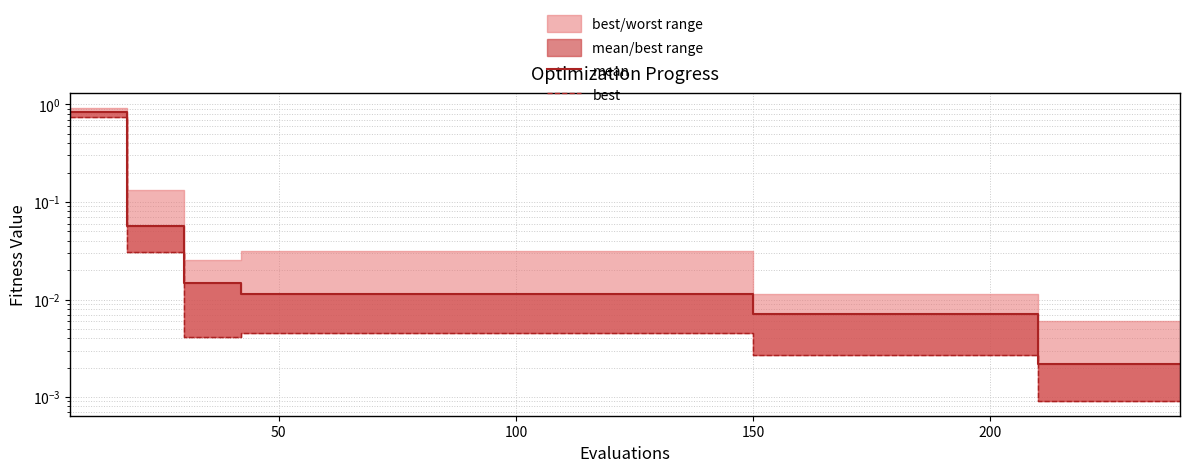

The value of best at 13 is 0.0. True or false?

False